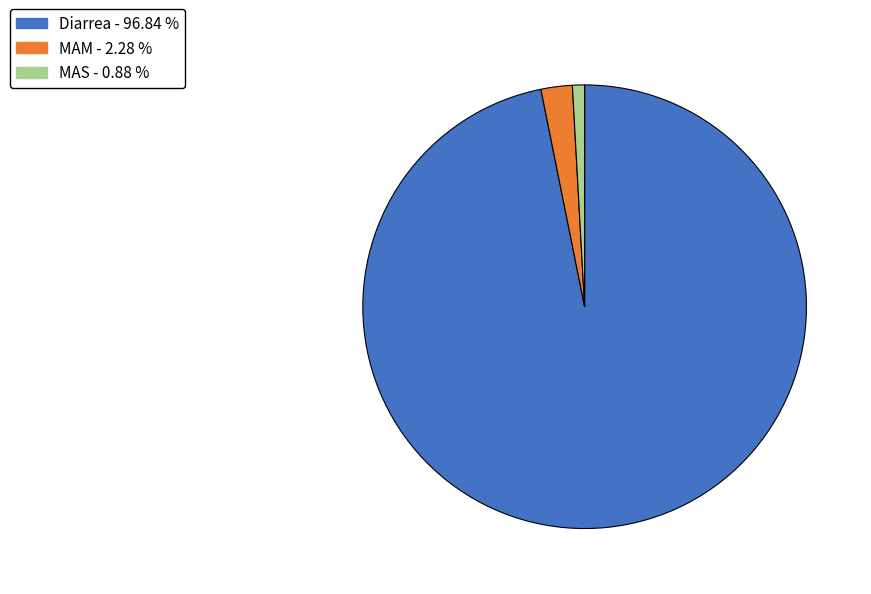

Between MAM and Diarrea, which is larger?

Diarrea